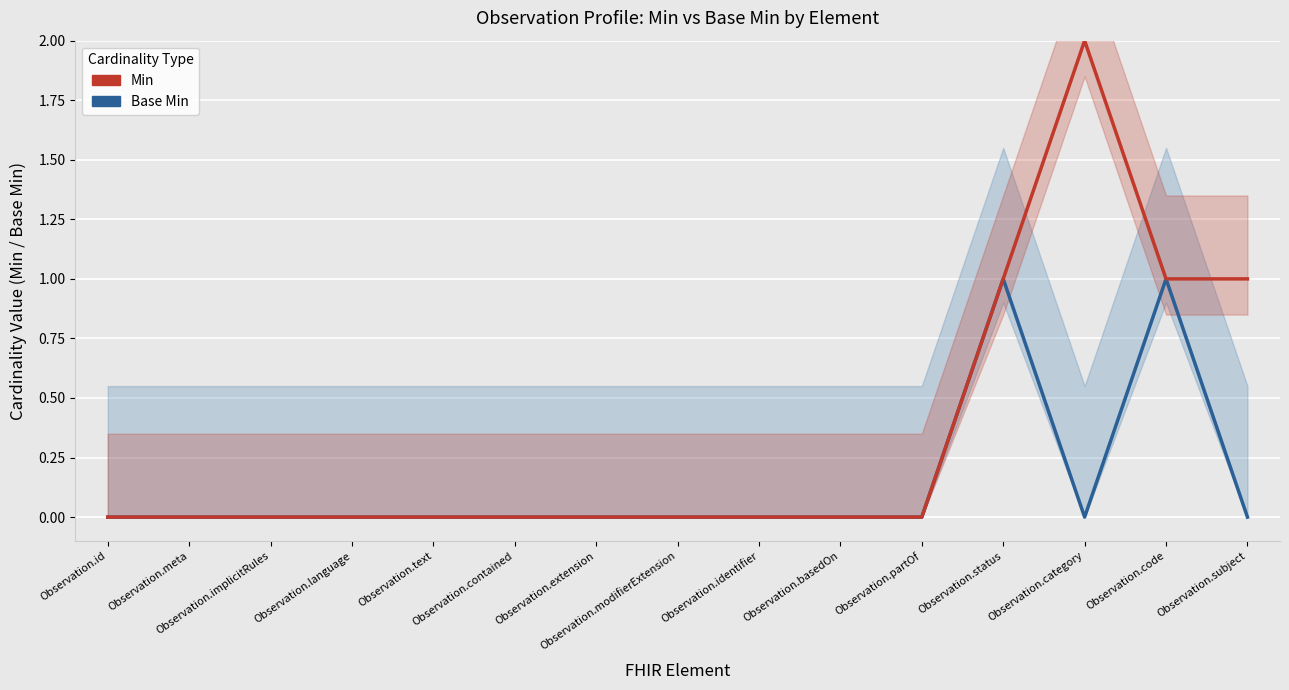

What is the difference between the maximum and second lowest values in the Base Min series?

1